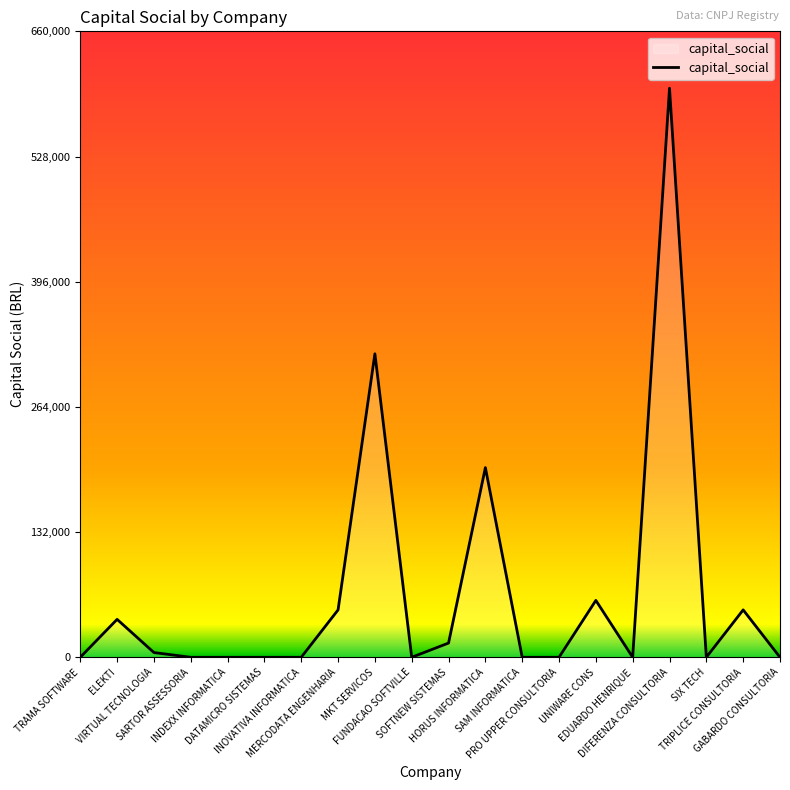

Reading left to right, transcribe all the data shown in this chart.

TRAMA SOFTWARE=0	ELEKTI=40000	VIRTUAL TECNOLOGIA=5000	SARTOR ASSESSORIA=0	INDEXX INFORMATICA=0	DATAMICRO SISTEMAS=0	INOVATIVA INFORMATICA=0	MERCODATA ENGENHARIA=50000	MKT SERVICOS=320000	FUNDACAO SOFTVILLE=0	SOFTNEW SISTEMAS=15000	HORUS INFORMATICA=200000	SAM INFORMATICA=0	PRO UPPER CONSULTORIA=0	UNIWARE CONS=60000	EDUARDO HENRIQUE=0	DIFERENZA CONSULTORIA=600000	SIX TECH=0	TRIPLICE CONSULTORIA=50000	GABARDO CONSULTORIA=0